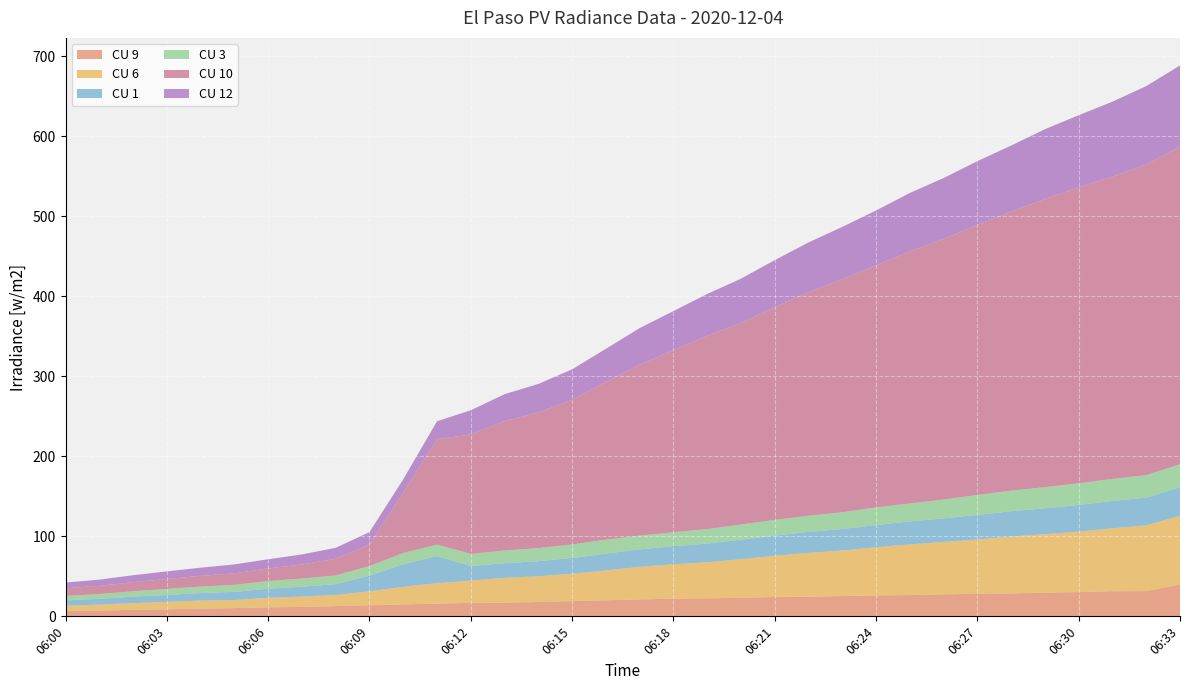

Reading left to right, list all the values displayed in this chart.

CU 9: 6.5	7.3	8.1	8.8	9.6	10.3	11.3	11.8	12.9	13.9	14.9	15.9	16.9	17.1	18.0	19.1	20.1	21.1	22.2	22.5	23.2	24.2	24.6	25.4	26.2	26.6	27.5	28.3	28.7	29.6	30.4	31.4	31.6	40.0
CU 6: 6.9	7.4	8.4	9.2	10.1	10.1	11.9	12.9	13.9	17.4	22.0	25.6	27.7	31.0	32.1	34.1	37.3	40.7	42.9	45.0	48.2	51.5	54.7	56.9	60.1	63.4	65.5	67.6	71.1	73.2	75.5	78.6	82.1	85.5
CU 1: 6.5	7.1	8.2	8.6	9.5	10.2	11.3	12.4	13.4	19.7	28.4	33.8	18.2	18.3	18.8	19.8	21.0	21.8	22.6	23.4	24.4	25.3	26.2	26.9	27.8	28.6	29.4	30.7	31.6	32.3	33.3	34.1	34.8	35.8
CU 3: 5.6	5.9	6.6	7.7	8.0	8.8	9.7	10.1	10.9	11.8	13.8	14.3	15.2	15.8	16.3	16.9	17.4	17.2	17.4	18.2	18.9	19.5	20.2	21.0	22.0	22.4	23.5	25.0	25.7	26.4	27.0	27.5	28.1	28.6
CU 10: 9.5	10.4	11.4	12.4	13.4	14.5	15.7	17.6	20.9	26.8	75.4	131.8	149.3	161.8	169.5	180.9	197.2	213.7	227.6	241.6	251.7	265.9	279.4	291.2	302.4	315.1	325.7	337.6	348.5	360.2	369.8	378.0	388.1	396.9
CU 12: 7.2	7.7	8.6	9.5	10.2	11.1	11.5	12.6	13.6	15.7	16.8	22.5	30.2	33.6	35.7	38.0	41.4	45.7	48.8	52.2	55.5	58.8	62.2	65.4	68.7	72.9	76.2	79.6	82.8	87.1	90.3	93.5	98.1	101.6